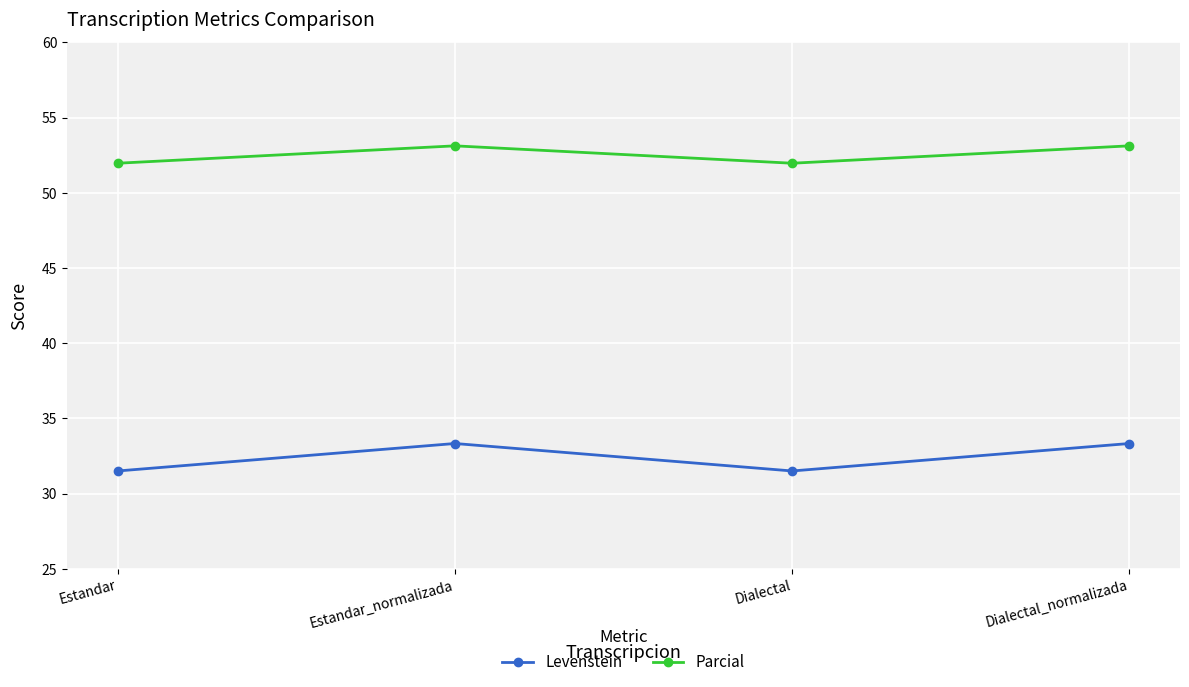

The value of Levenstein at Dialectal is 46.1. True or false?

False